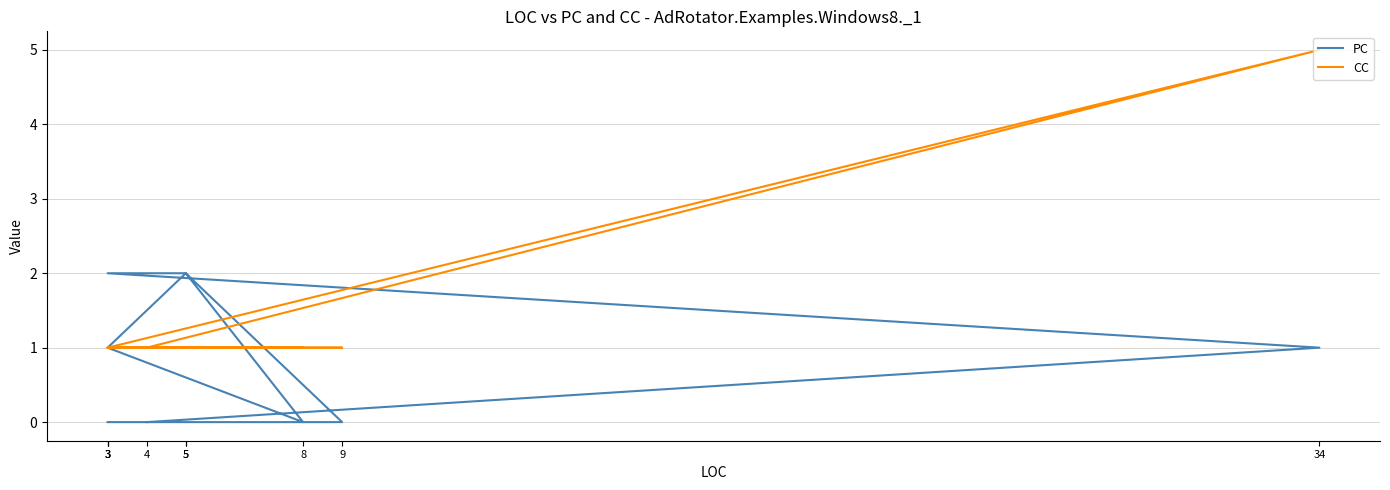

Count the number of data series in this chart.

2